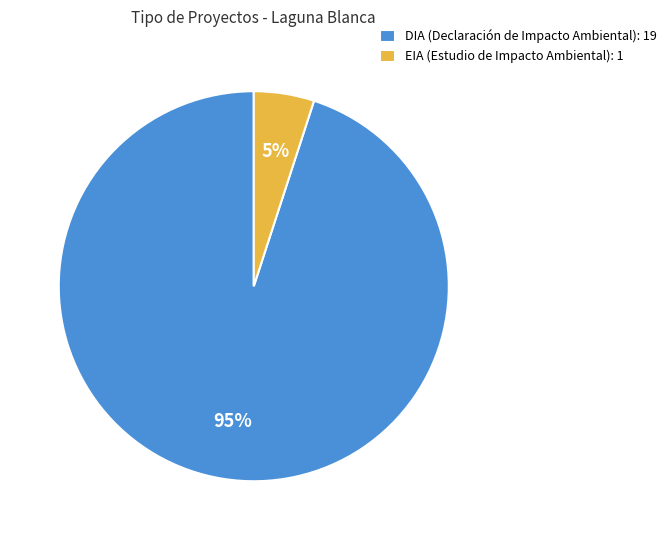

The DIA slice represents 99% of the pie. True or false?

False